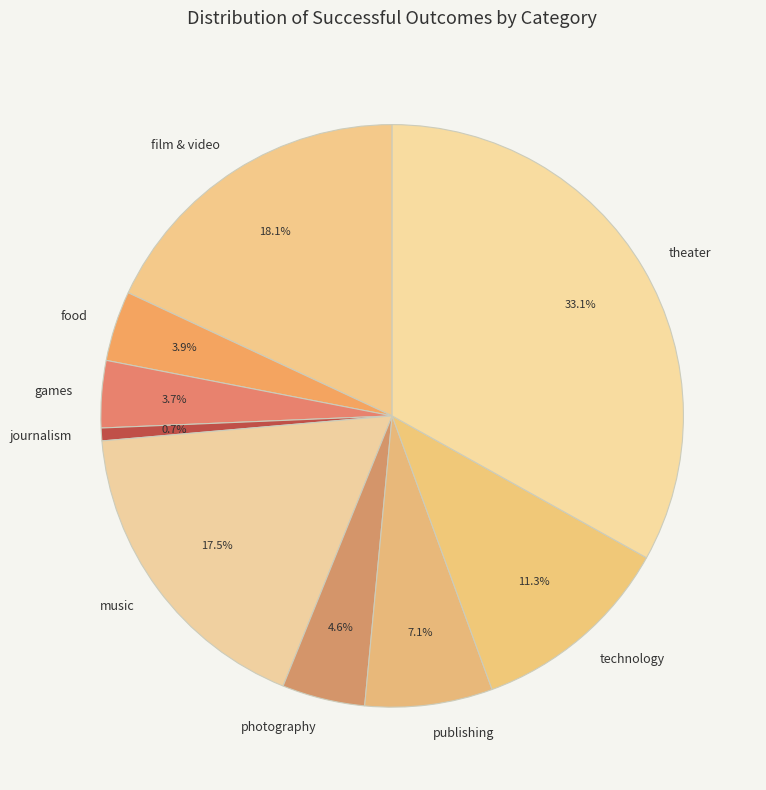

Which slice is the smallest?

journalism